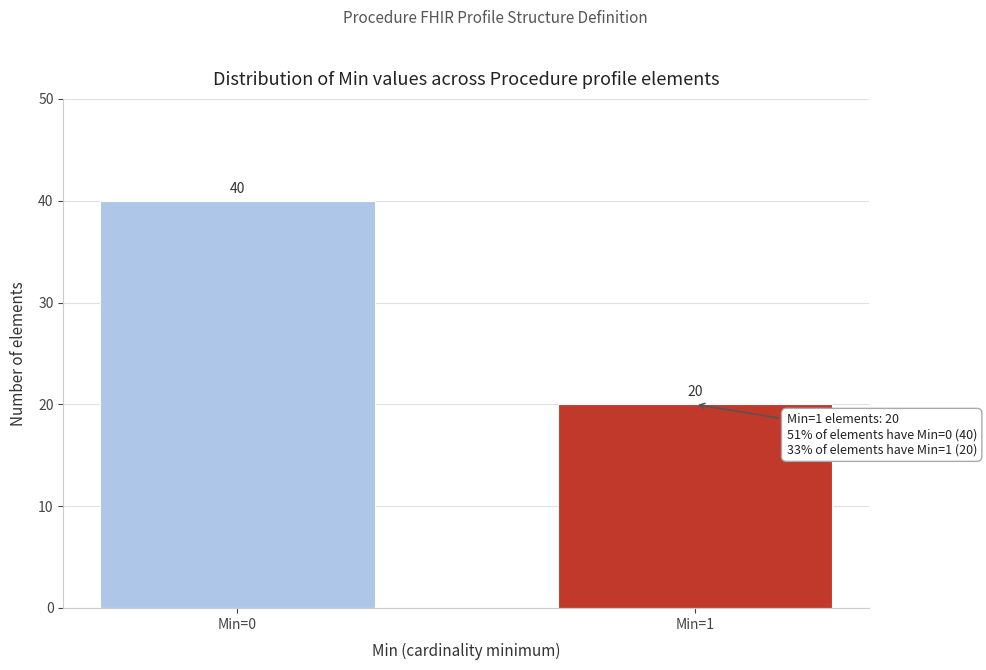

Reading left to right, what are all the values shown in this chart?

40	20